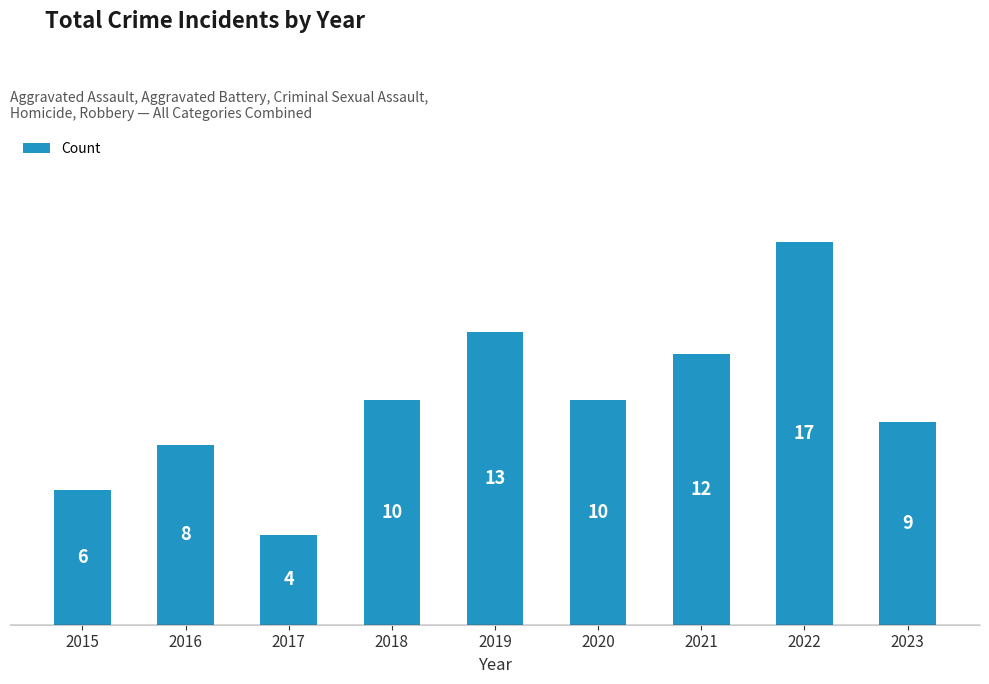

What is the maximum value shown in the chart?

17